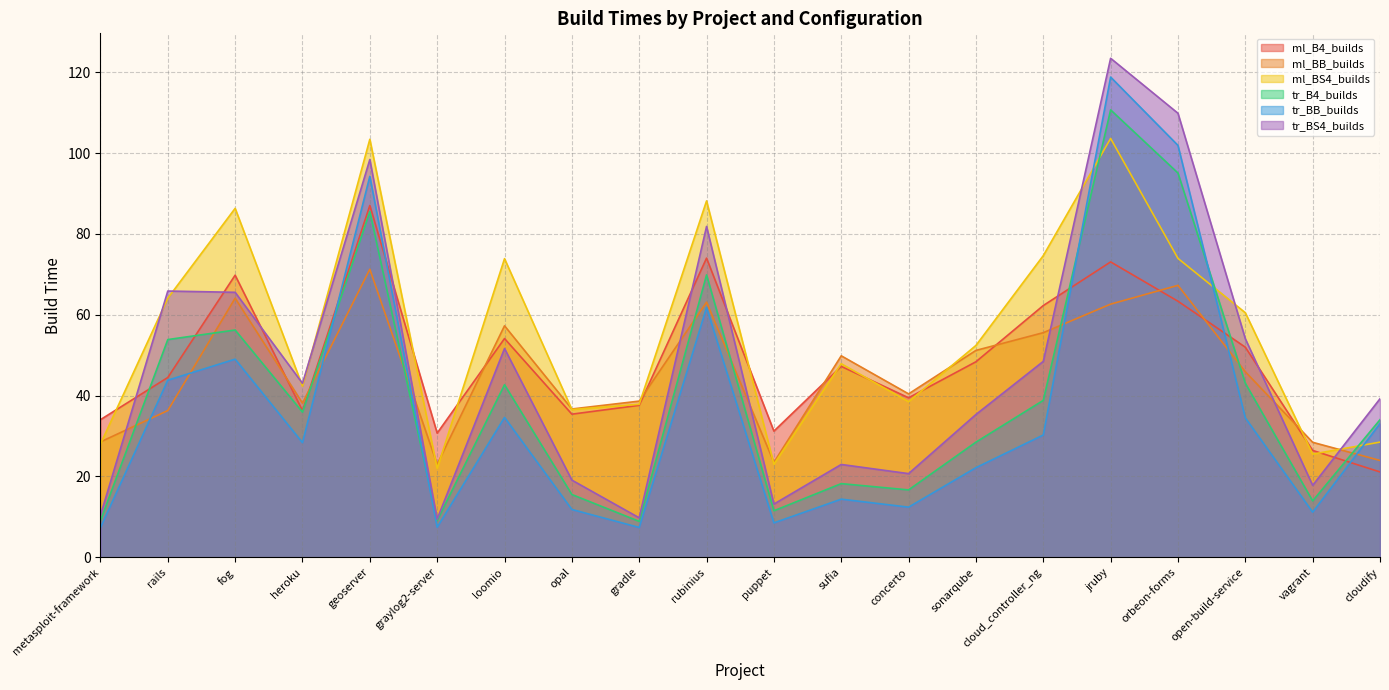

At which category is the sum across all series the highest?

jruby